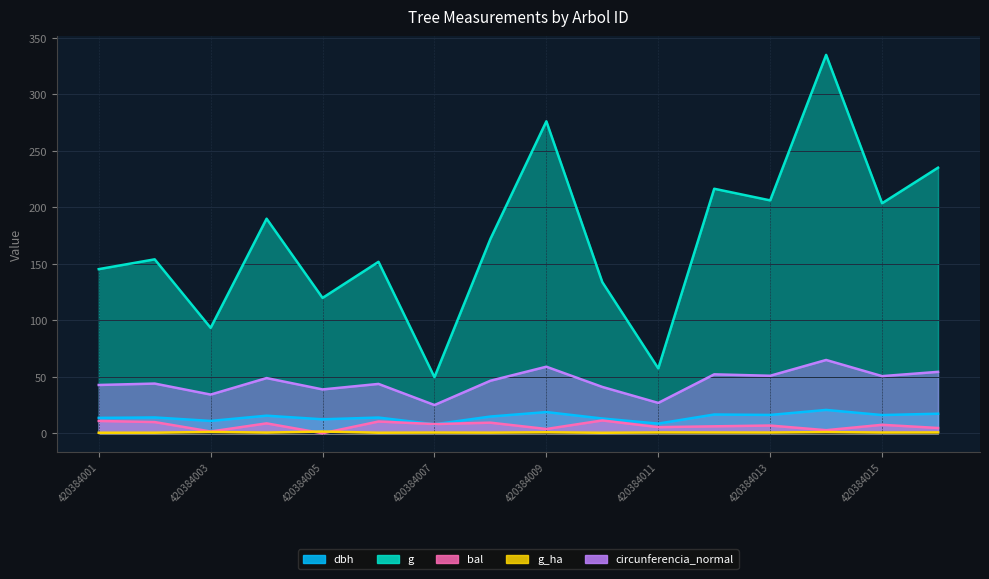

Rank the categories by bal value from lowest to highest.

420384005, 420384003, 420384014, 420384009, 420384016, 420384011, 420384012, 420384013, 420384015, 420384007, 420384004, 420384008, 420384002, 420384006, 420384001, 420384010